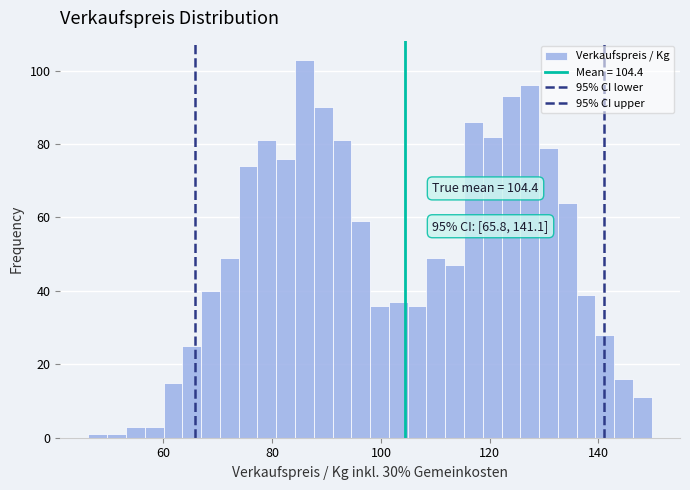

Around what value on the x-axis is the tallest bar? Give the approximate position of its centre, as read against the axis.

86